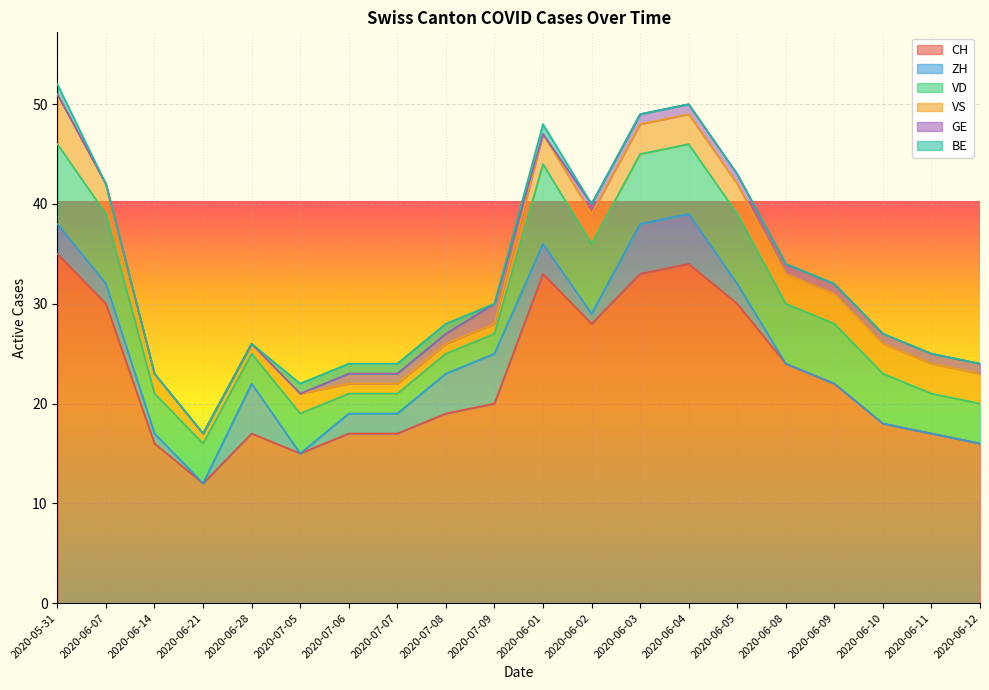

How many values in the ZH series are below 2?

9